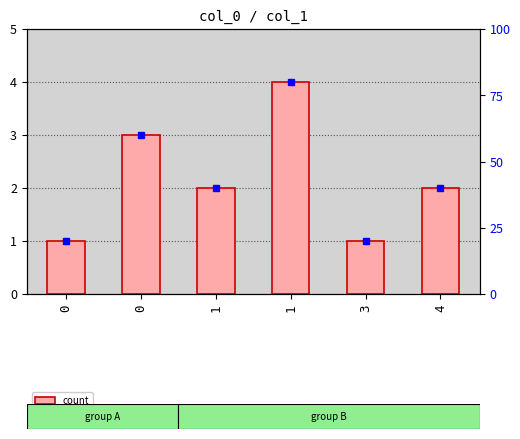

What is the ratio of the value at 0 to the value at 1?

1.5